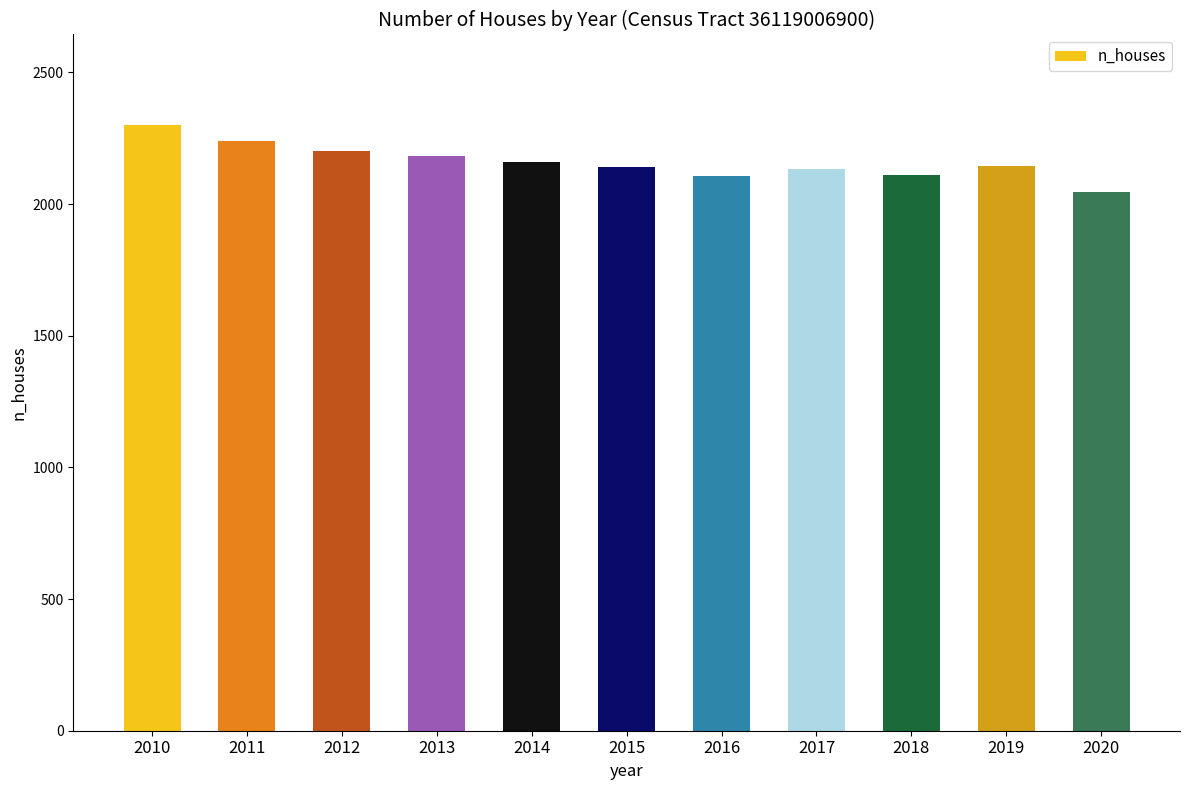

What is the difference between the values at 2018 and 2015?

31